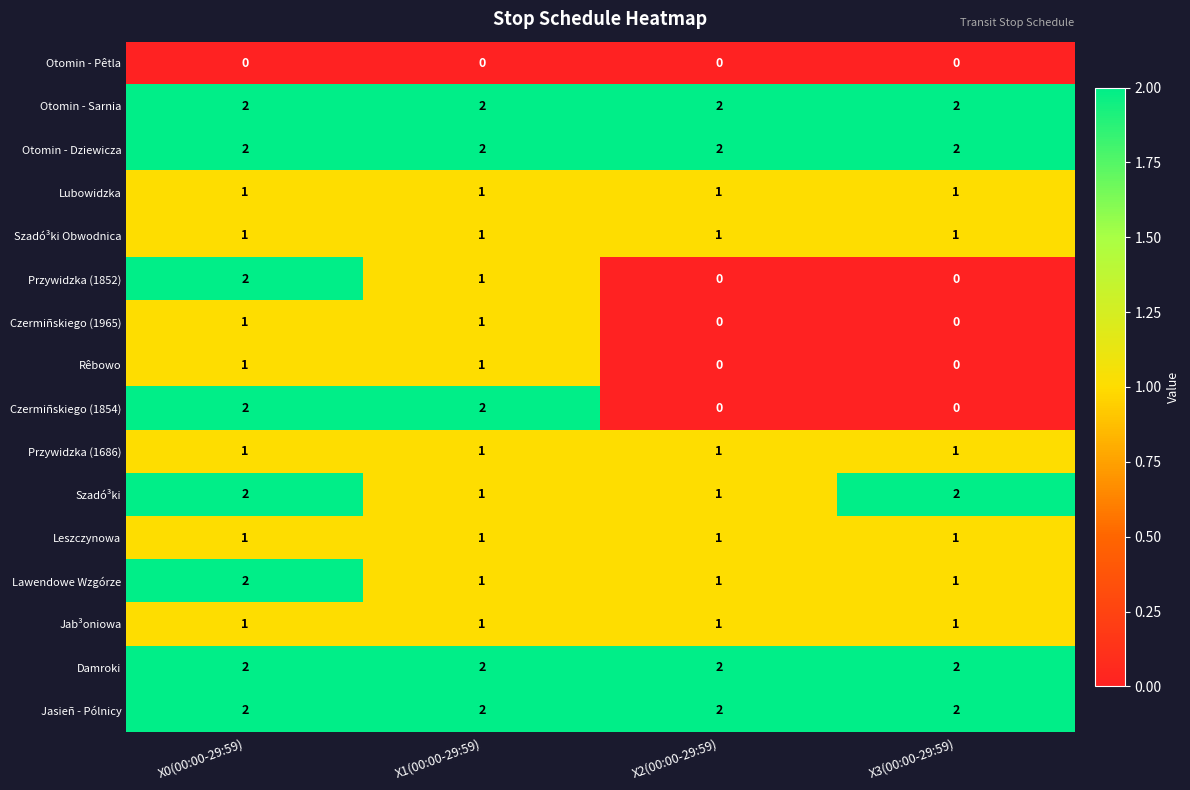

What is the total value across all series at X0(00:00-29:59)?

23